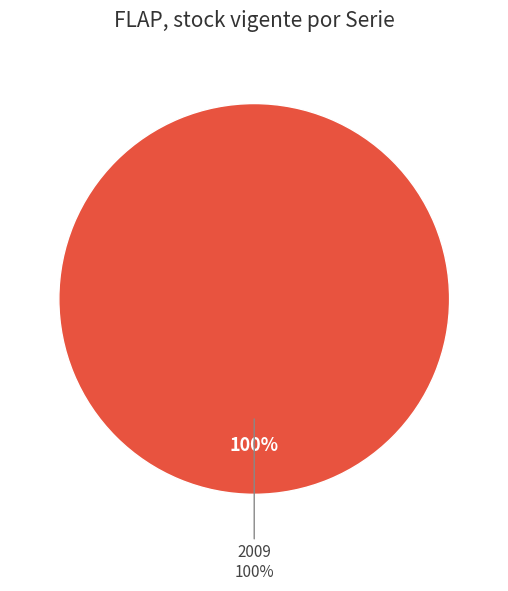

Does 2009 account for over 50% of the chart?

Yes